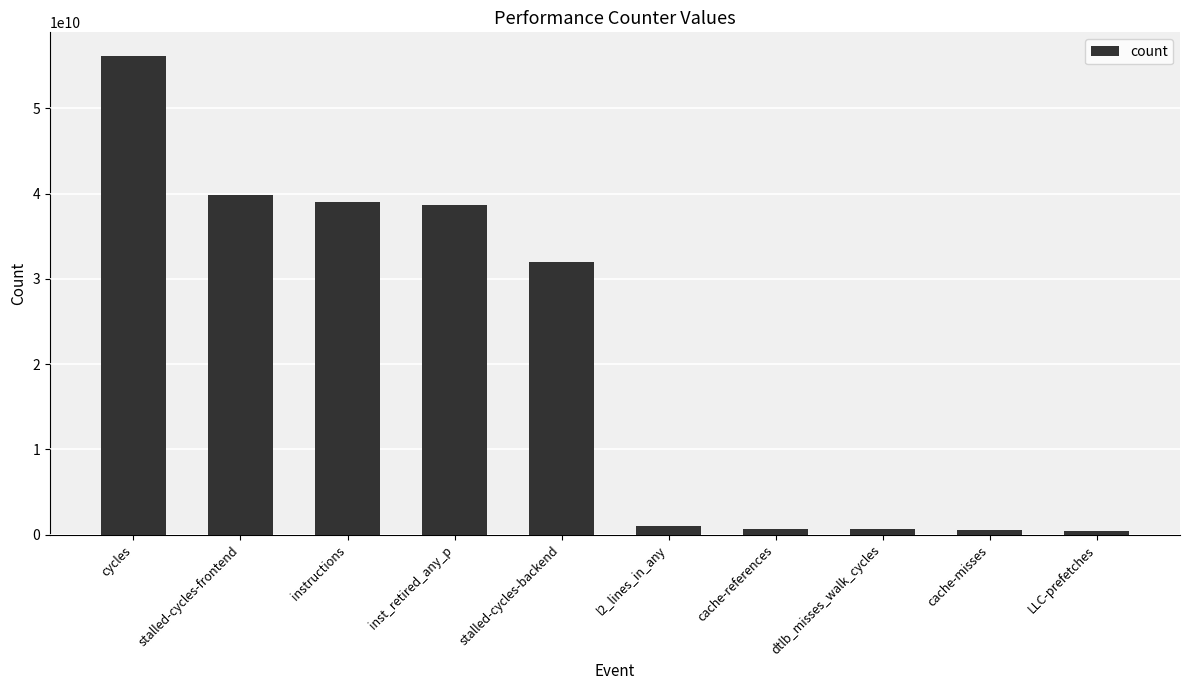

What is the difference between the second highest and minimum values?

39486632406